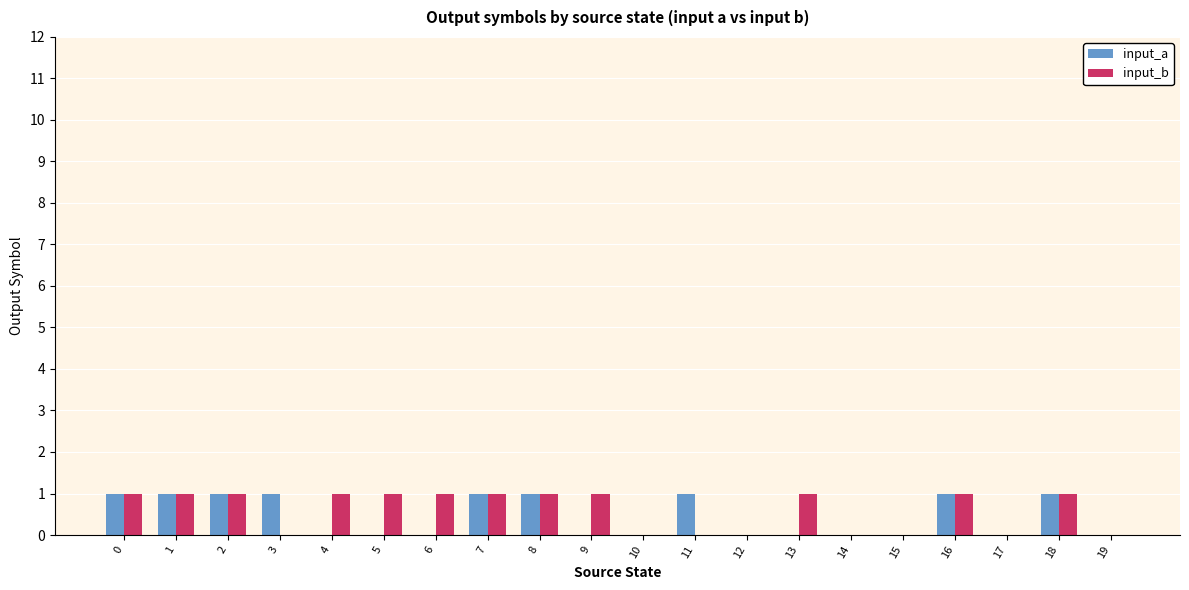

Count the number of data series in this chart.

2